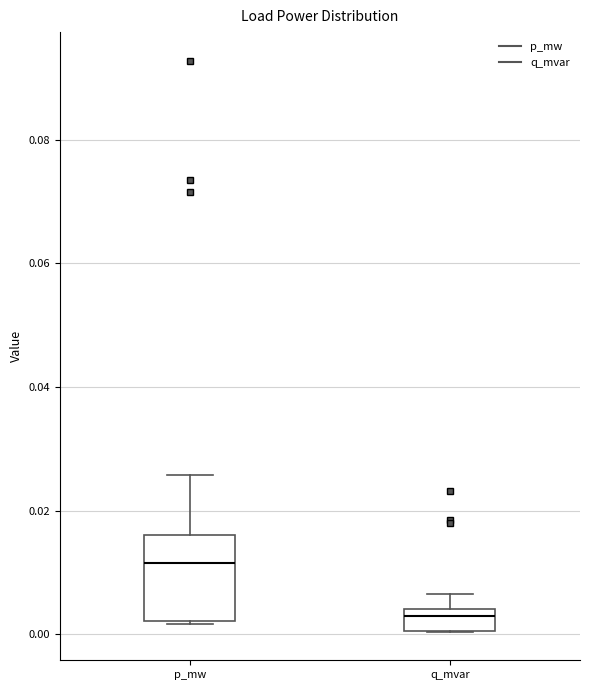

Reading left to right, transcribe this box plot: for each box, give where its median line is, the range the box spans, and where its two whiskers end, as read against the y-axis. The values are not printed on the chart, so give them approximately, as read against the axis.

p_mw: median 0.012, box 0.002 to 0.016, whiskers 0.002 to 0.026
q_mvar: median 0.002, box 0.000 to 0.004, whiskers 0.000 to 0.006